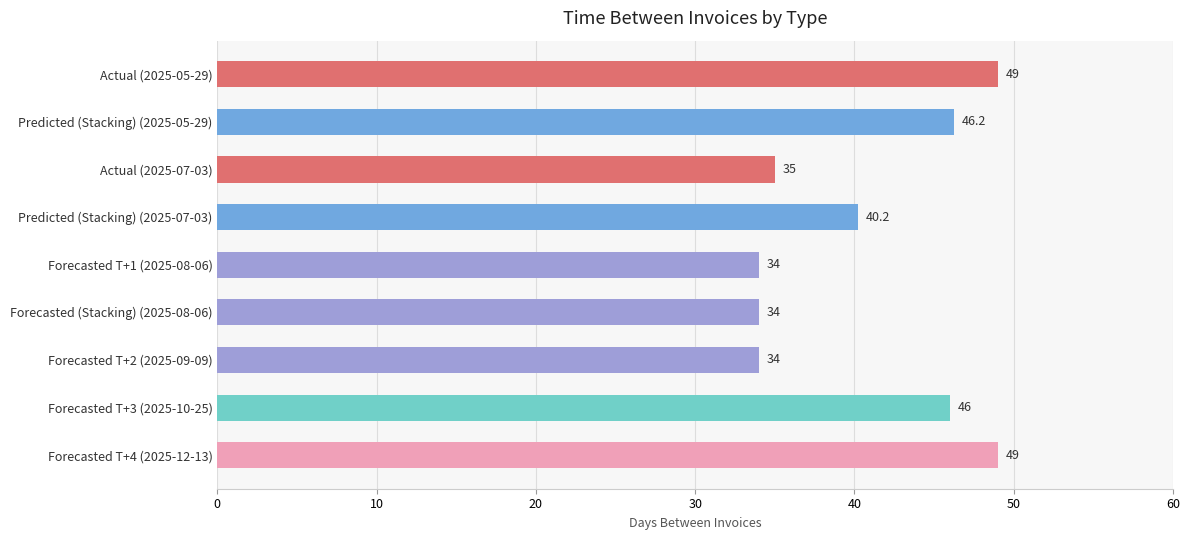

The value at Predicted (Stacking) (2025-05-29) is 66.8. True or false?

False